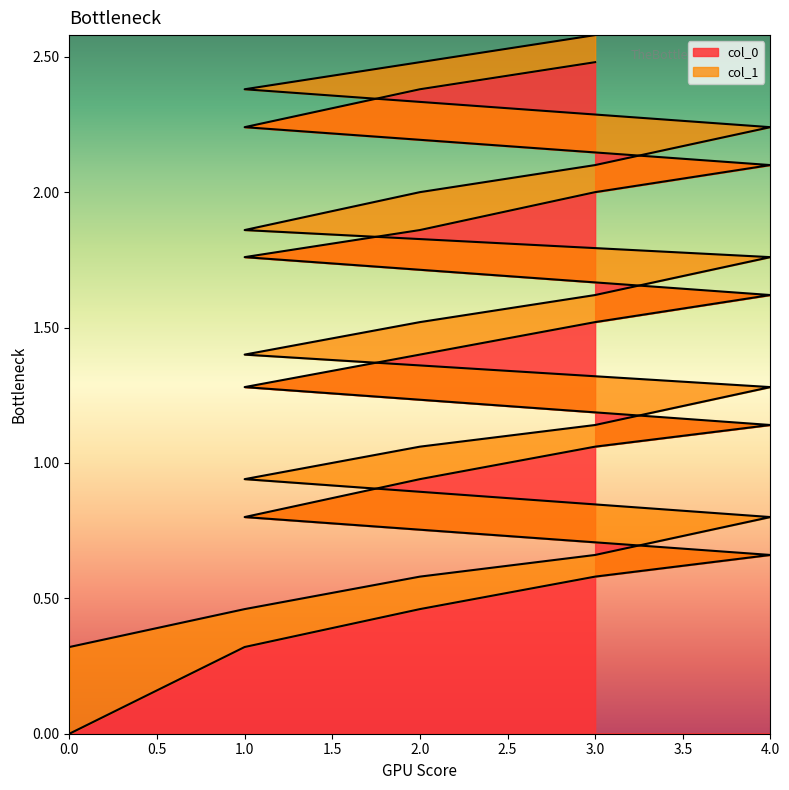

How many values in the col_1 series are below 1?

6